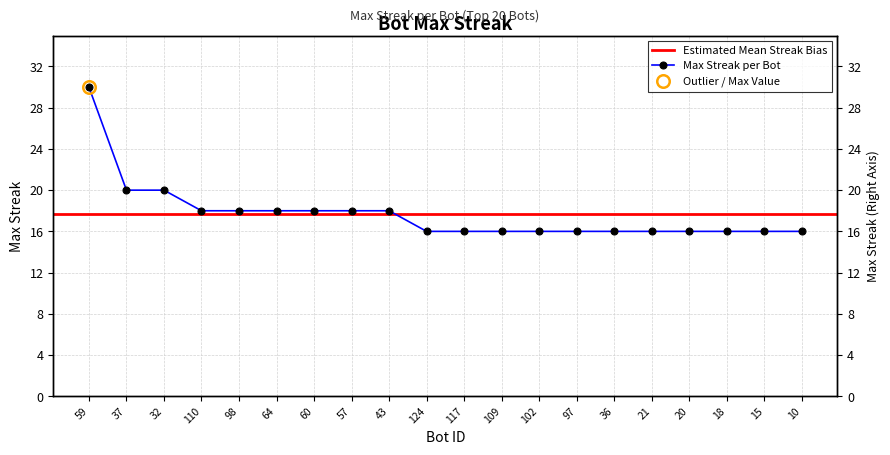

What is the sum of all values?

354